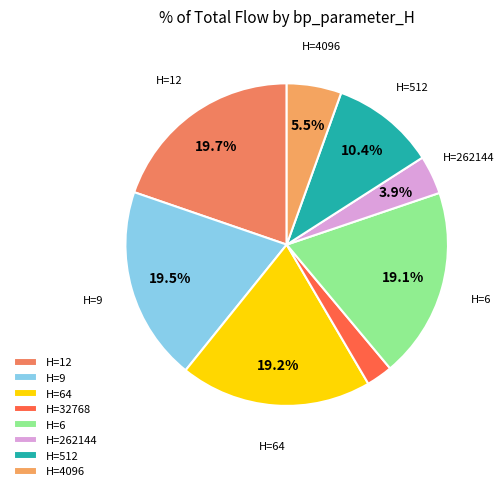

How many segments does this pie chart have?

8